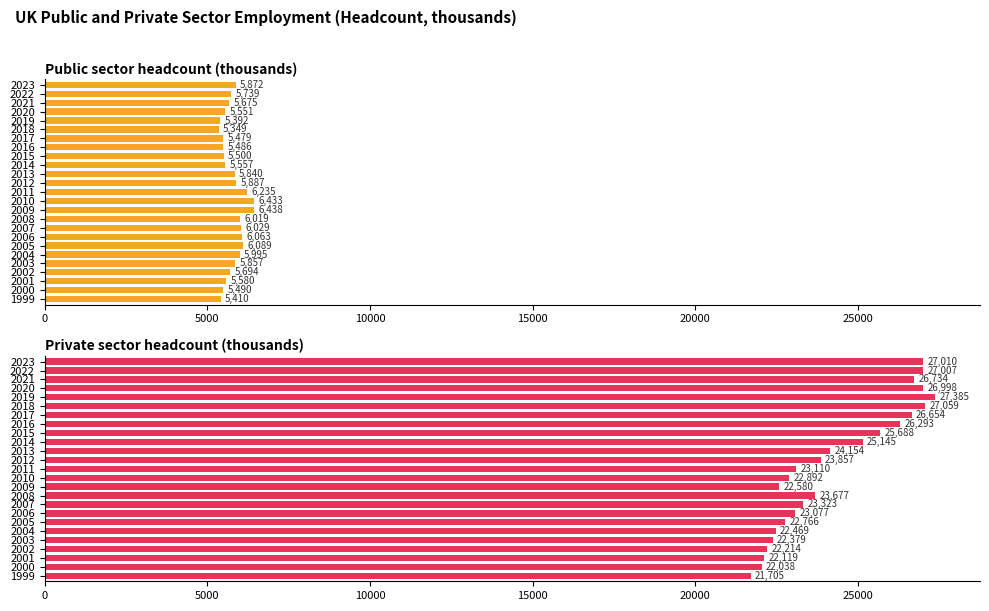

Rank the series by their average value, from highest to lowest.

Private sector headcount (thousands), Public sector headcount (thousands)